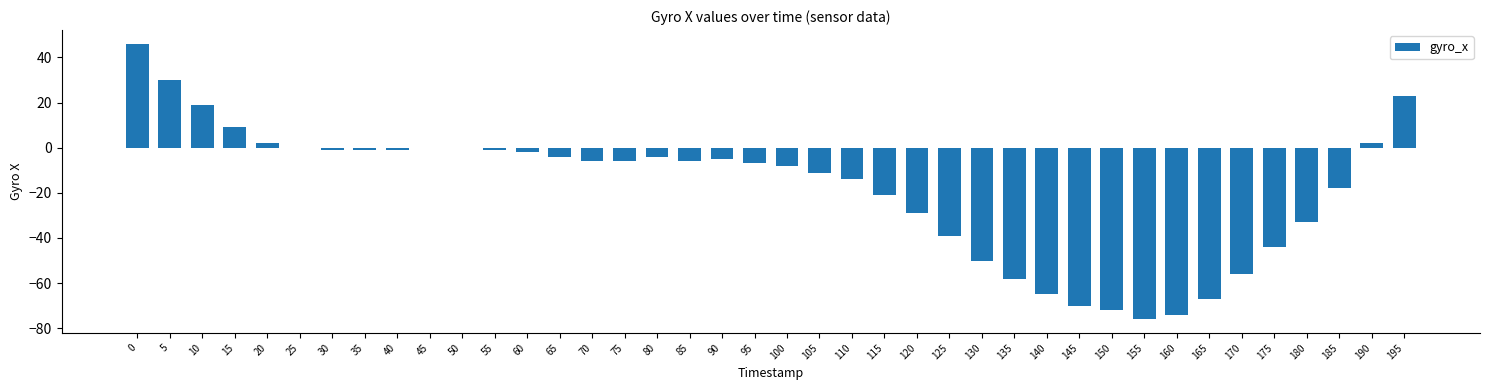

Count the number of categories in the chart.

40